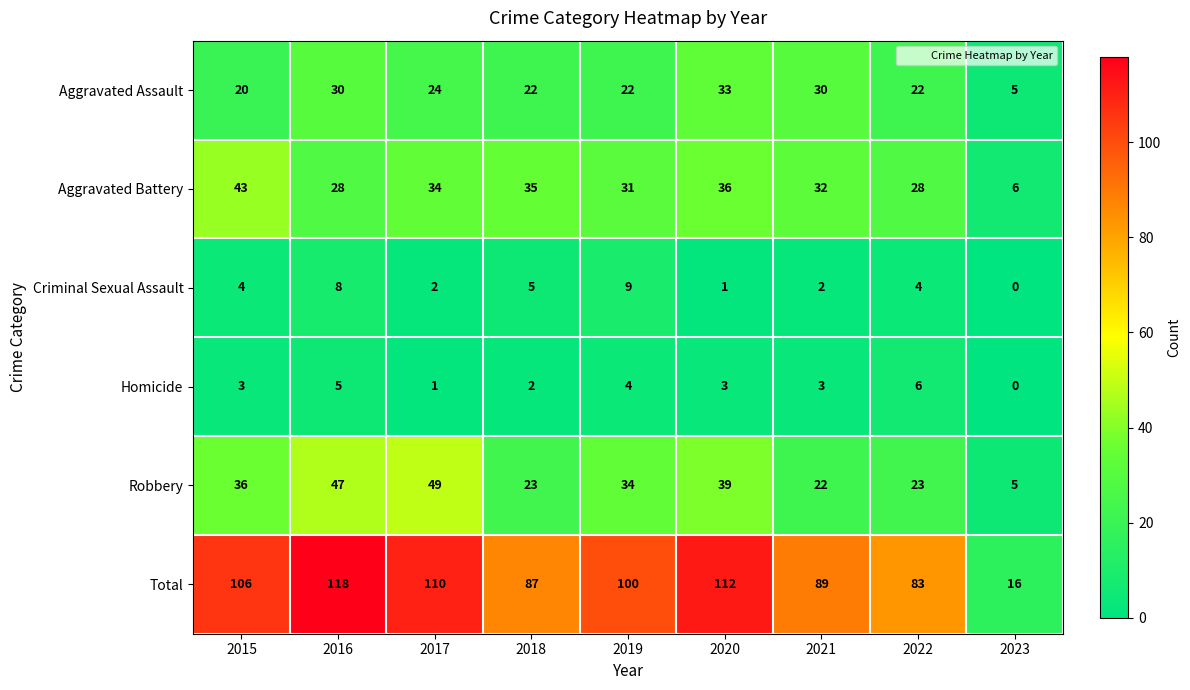

True or false: Total has a value of 187 at 2016.

False